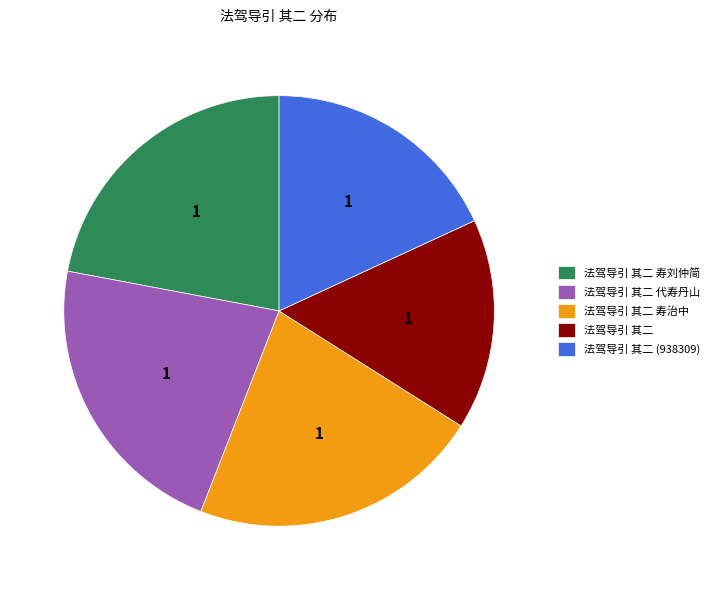

Which category has the smallest portion of the pie?

法驾导引 其二